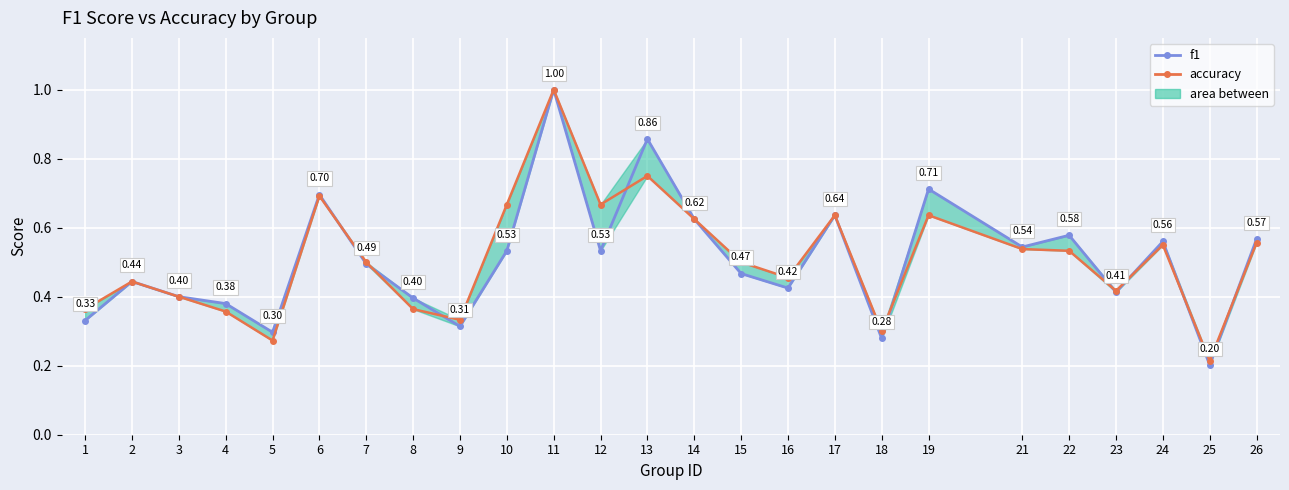

Reading left to right, transcribe all the data shown in this chart.

f1: 0.3	0.4	0.4	0.4	0.3	0.7	0.5	0.4	0.3	0.5	1.0	0.5	0.9	0.6	0.5	0.4	0.6	0.3	0.7	0.5	0.6	0.4	0.6	0.2	0.6
accuracy: 0.4	0.4	0.4	0.4	0.3	0.7	0.5	0.4	0.3	0.7	1.0	0.7	0.8	0.6	0.5	0.5	0.6	0.3	0.6	0.5	0.5	0.4	0.6	0.2	0.6